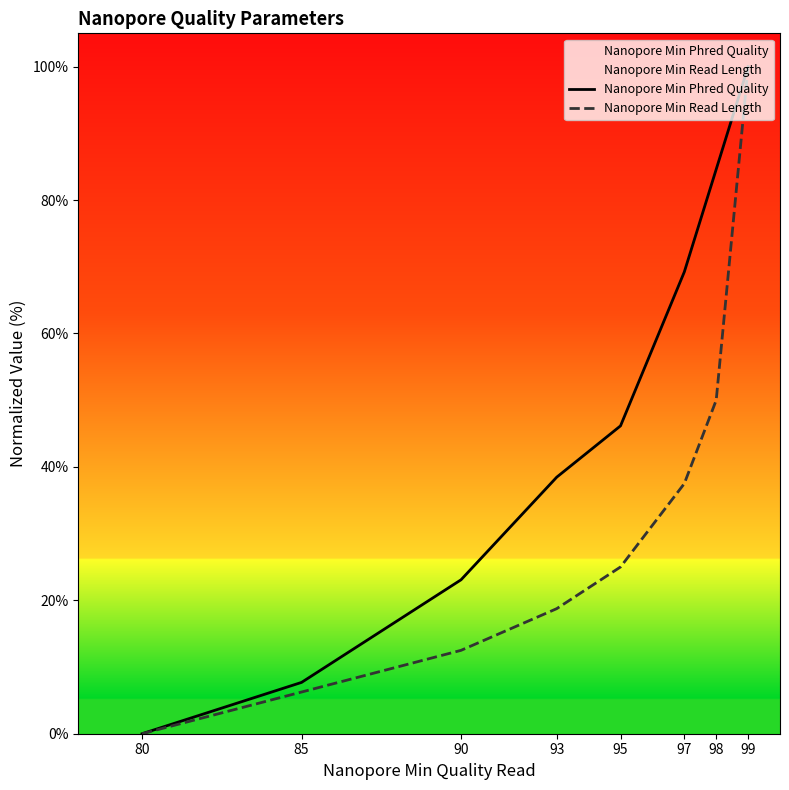

At how many categories does at least one series exceed 9?

6